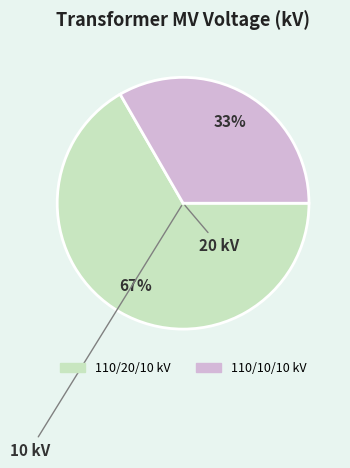

Is there a majority slice in this chart?

Yes